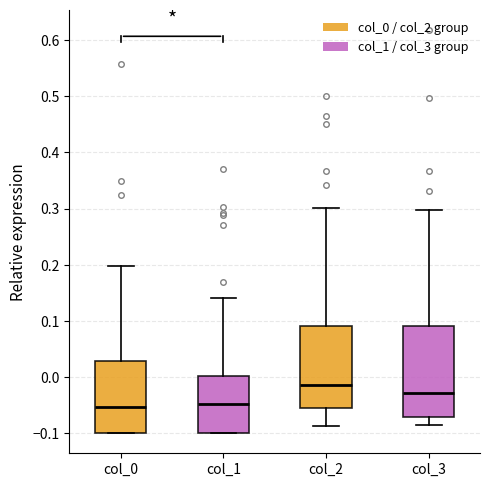

Reading left to right, transcribe this box plot: for each box, give where its median line is, the range the box spans, and where its two whiskers end, as read against the y-axis. The values are not printed on the chart, so give them approximately, as read against the axis.

col_0: median -0.05, box -0.10 to 0.03, whiskers -0.10 to 0.20
col_1: median -0.05, box -0.10 to 0.00, whiskers -0.10 to 0.14
col_2: median -0.01, box -0.06 to 0.09, whiskers -0.09 to 0.30
col_3: median -0.03, box -0.07 to 0.09, whiskers -0.09 to 0.30